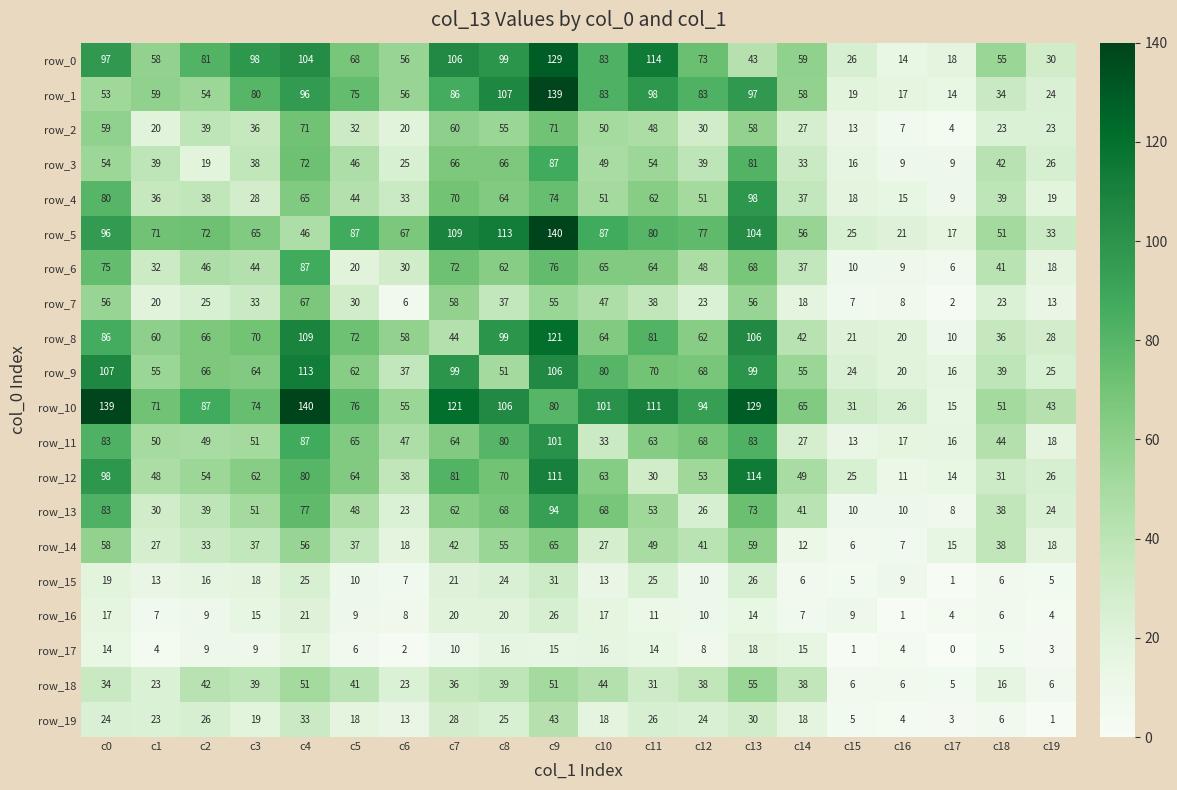

The value of row_13 at c8 is 68. True or false?

True